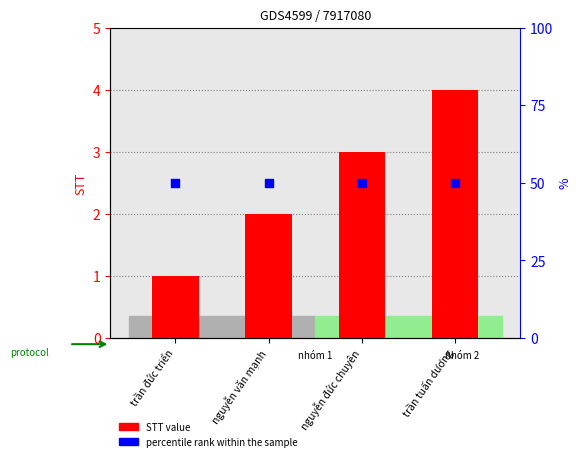

What are all the series names shown in the legend?

STT value, percentile rank within the sample